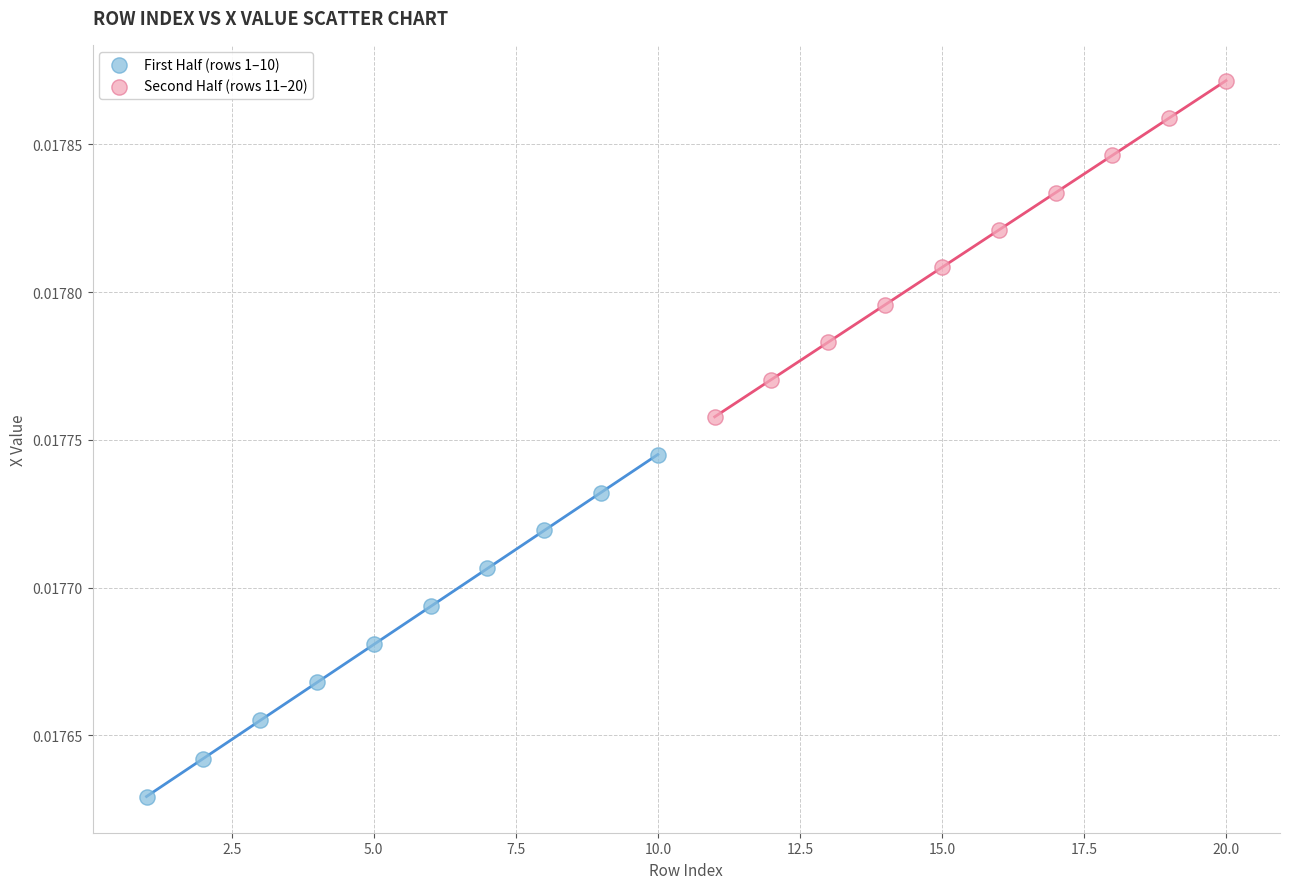

Which series contains the lowest Y value?

First Half (rows 1–10)